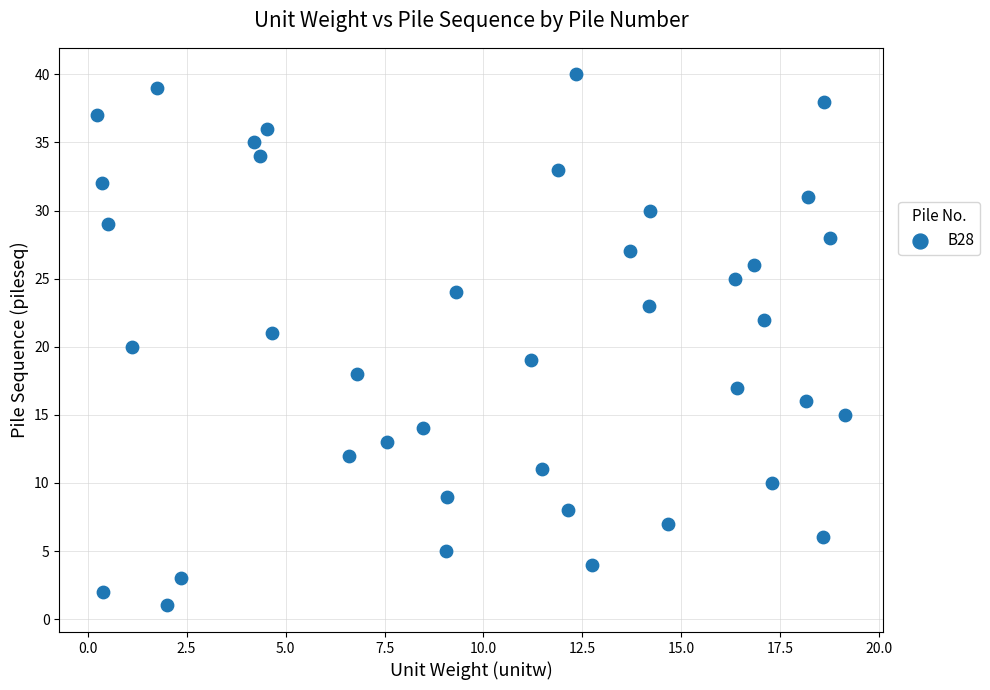

What is the range of Y values (max minus min)?

39